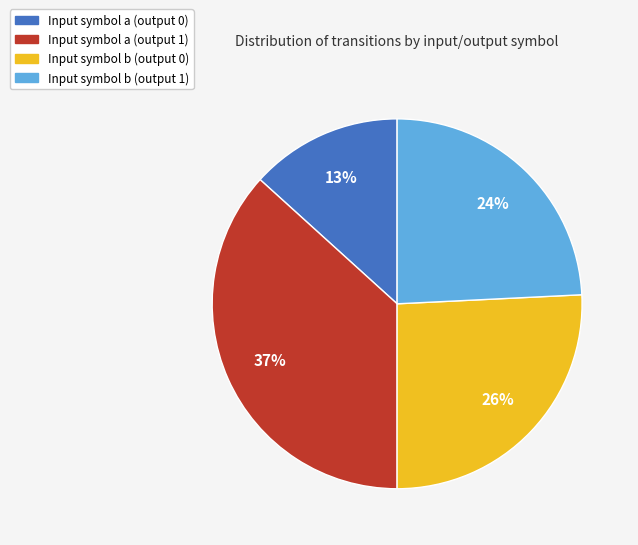

To the nearest percent, what portion does Input symbol b (output 0) represent?

26%